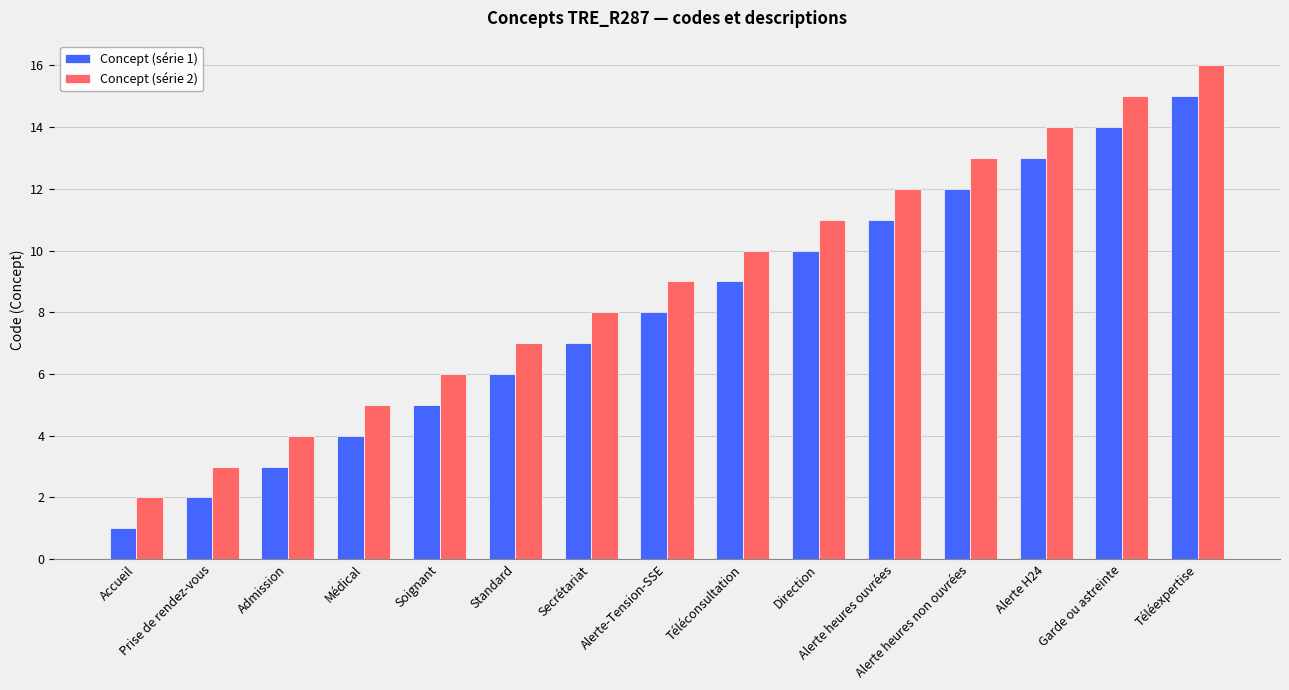

Rank the series by their average value, from lowest to highest.

Concept (série 1), Concept (série 2)